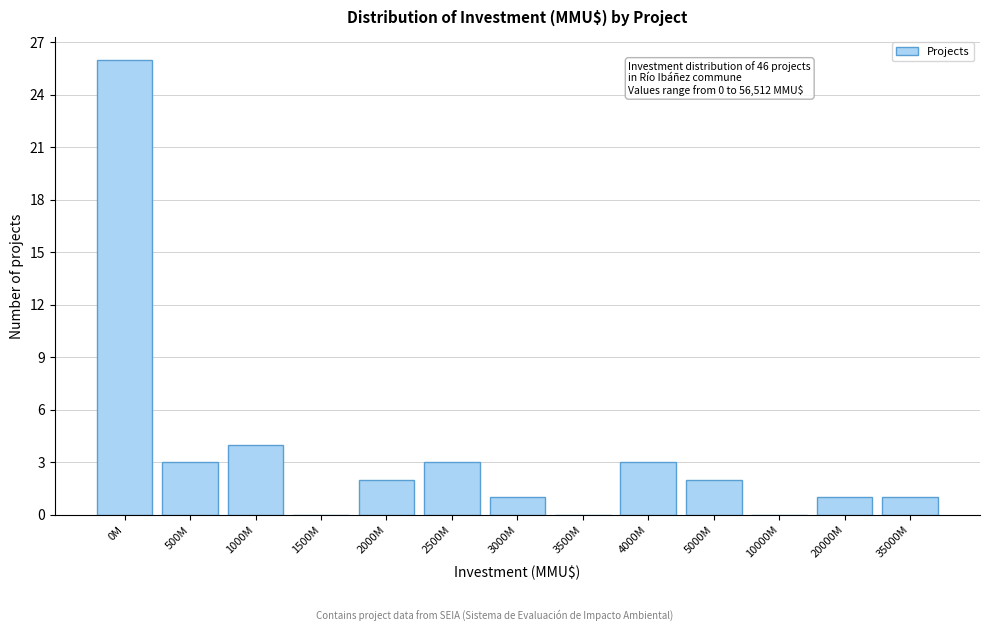

Reading left to right, extract all data points from this chart.

0M=26	500M=3	1000M=4	1500M=0	2000M=2	2500M=3	3000M=1	3500M=0	4000M=3	5000M=2	10000M=0	20000M=1	35000M=1